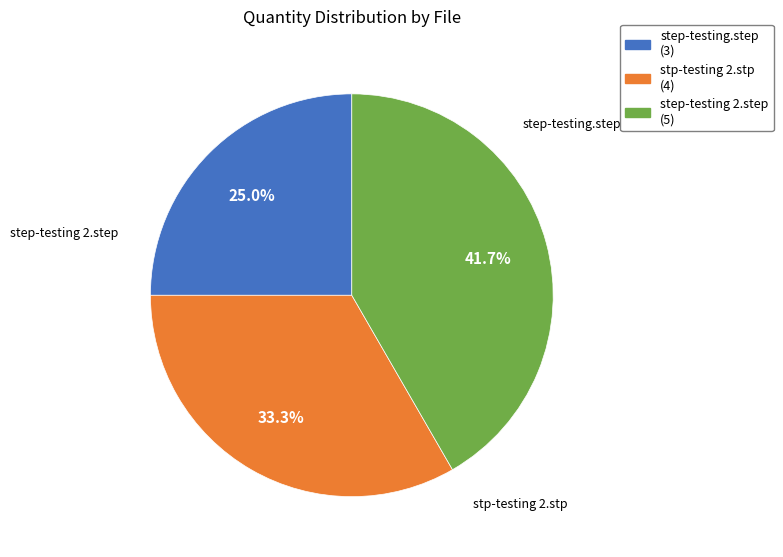

Count the number of slices in the pie.

3